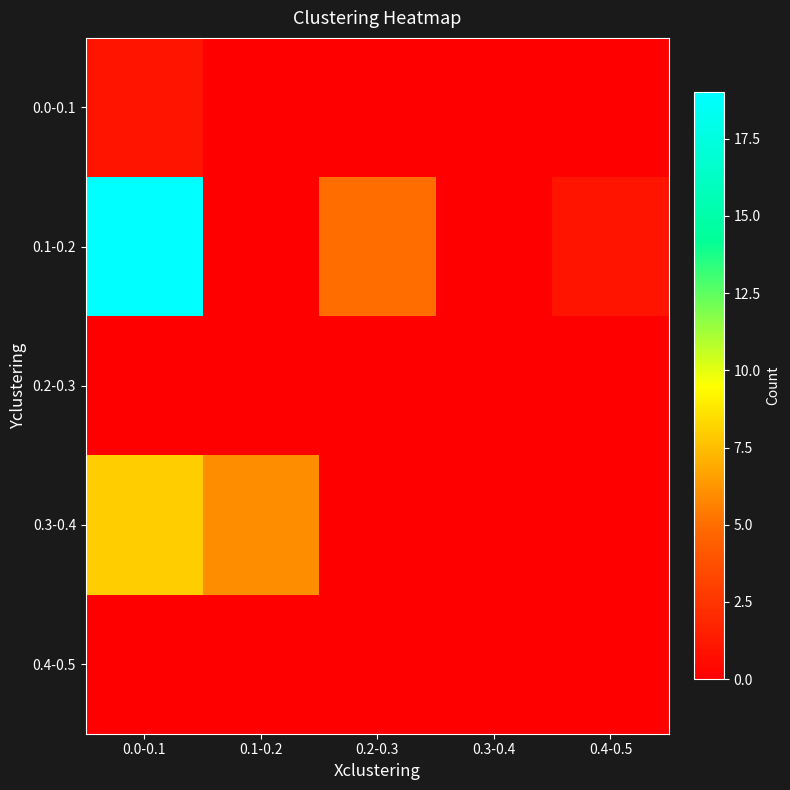

Reading right to left, transcribe all the data shown in this chart.

0.0-0.1: 0.4-0.5=0	0.3-0.4=0	0.2-0.3=0	0.1-0.2=0	0.0-0.1=1
0.1-0.2: 0.4-0.5=1	0.3-0.4=0	0.2-0.3=5	0.1-0.2=0	0.0-0.1=19
0.2-0.3: 0.4-0.5=0	0.3-0.4=0	0.2-0.3=0	0.1-0.2=0	0.0-0.1=0
0.3-0.4: 0.4-0.5=0	0.3-0.4=0	0.2-0.3=0	0.1-0.2=6	0.0-0.1=8
0.4-0.5: 0.4-0.5=0	0.3-0.4=0	0.2-0.3=0	0.1-0.2=0	0.0-0.1=0